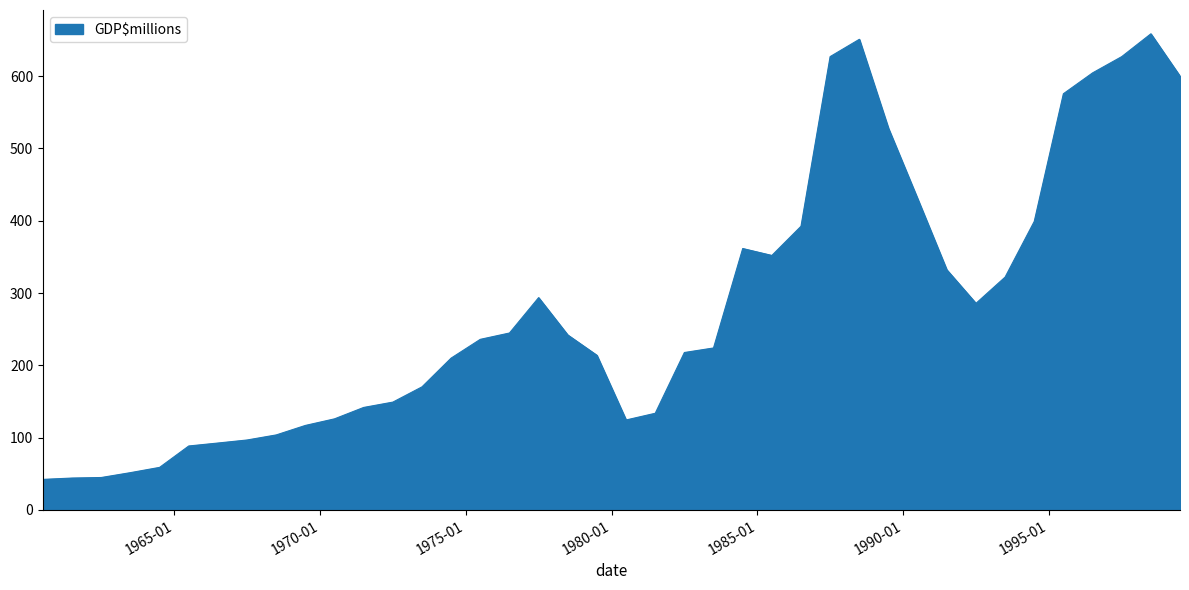

What is the minimum value shown in the chart?

42.3